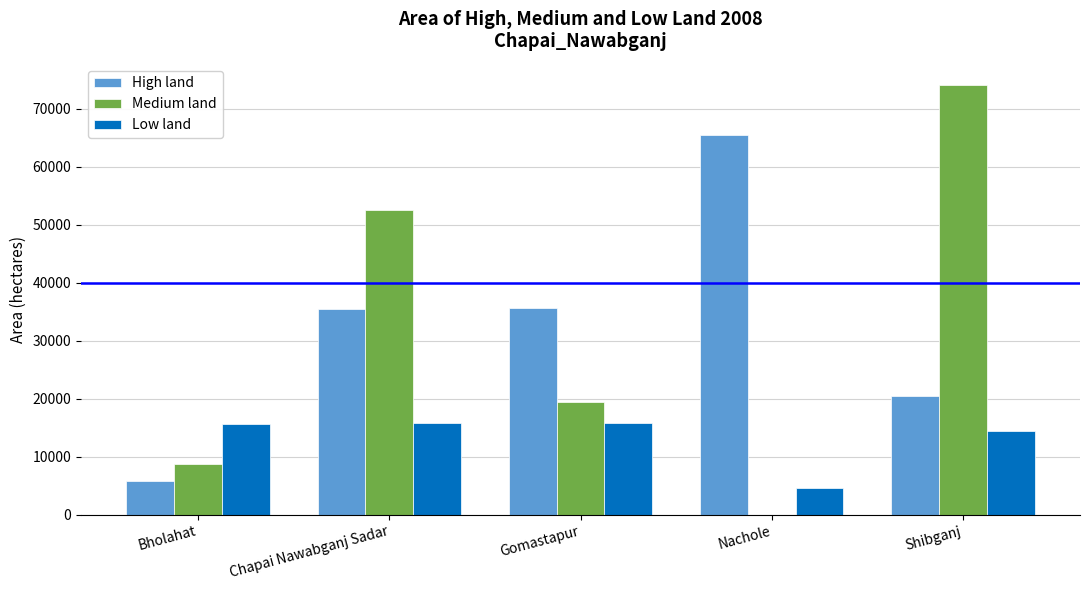

Count the number of data series in this chart.

3